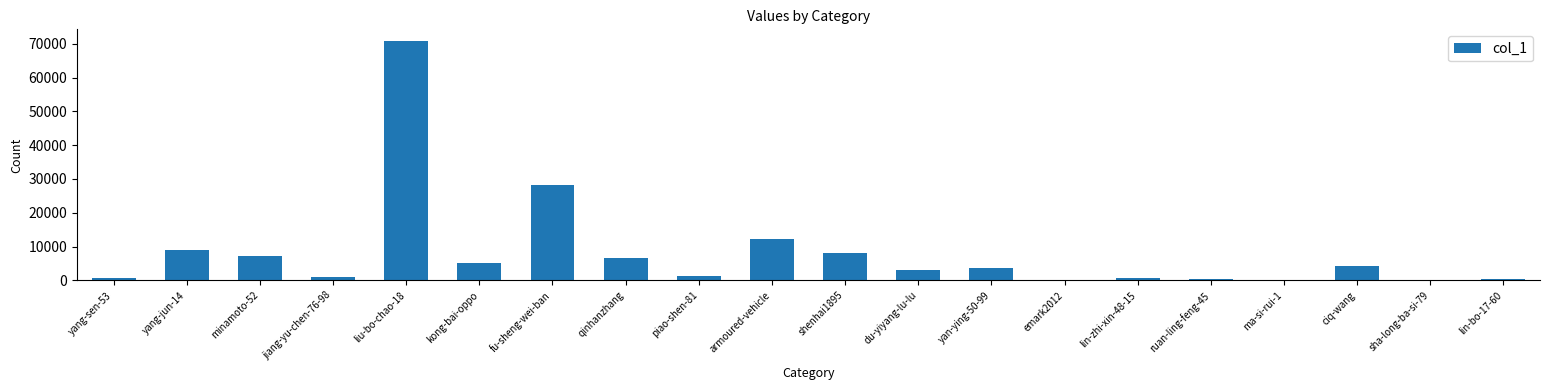

The value at du-yiyang-lu-lu is 3176. True or false?

True